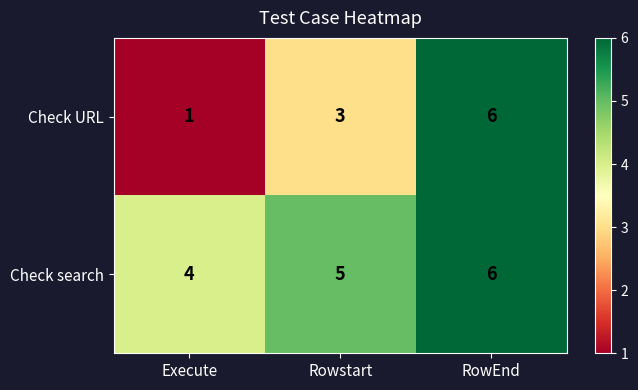

Count the Check URL values in the range 1 to 6.

3